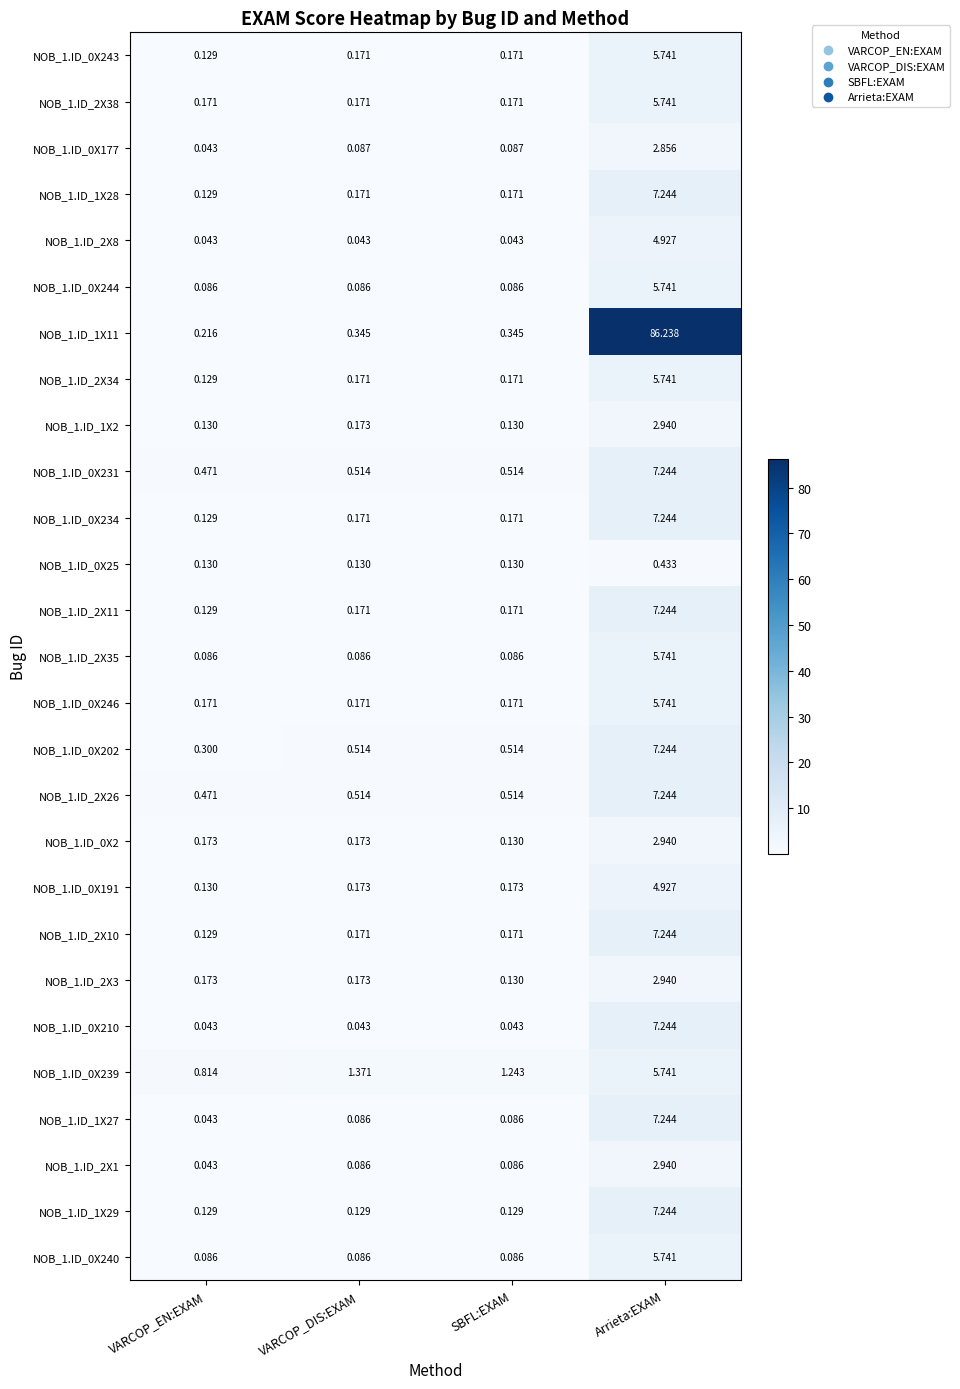

Where is NOB_1.ID_1X2 nearest to the value 1?

VARCOP_DIS:EXAM